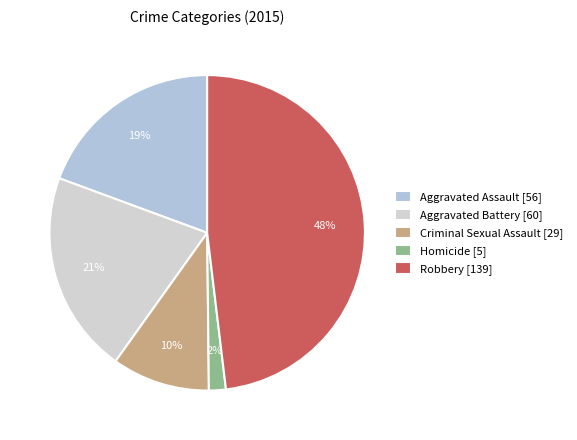

What is the ratio of the value at Homicide to the value at Aggravated Assault?

0.1